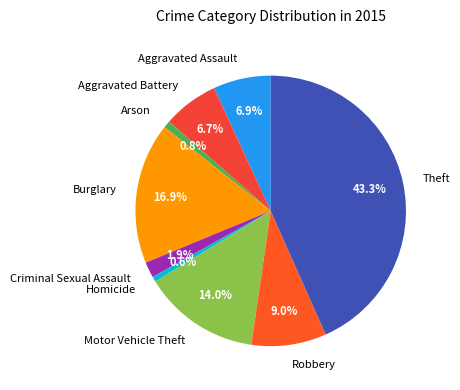

Does Criminal Sexual Assault account for over 50% of the chart?

No